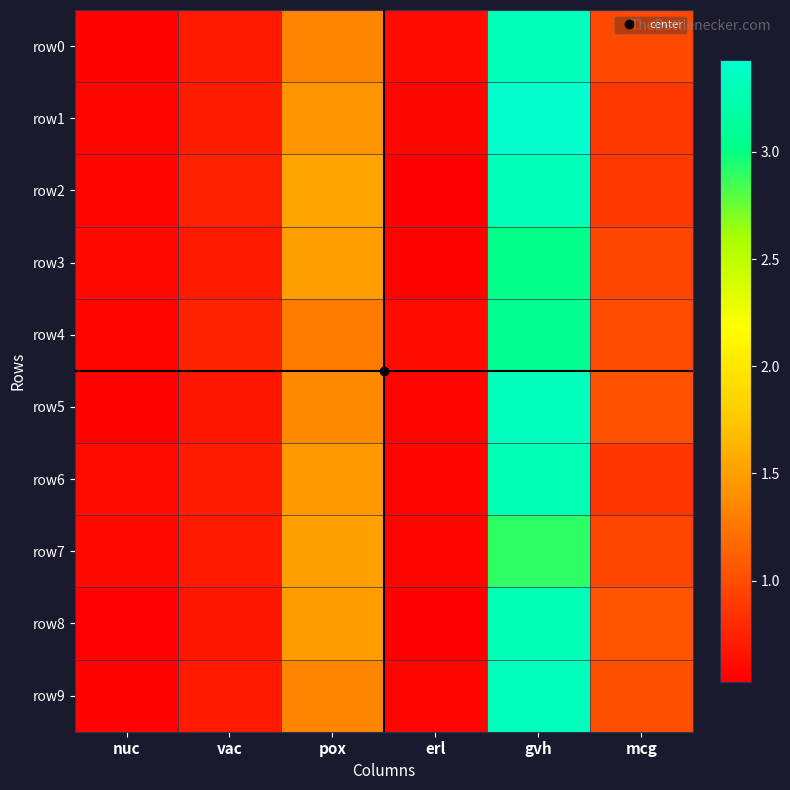

What is the spread (max minus min) of values at erl?

0.1